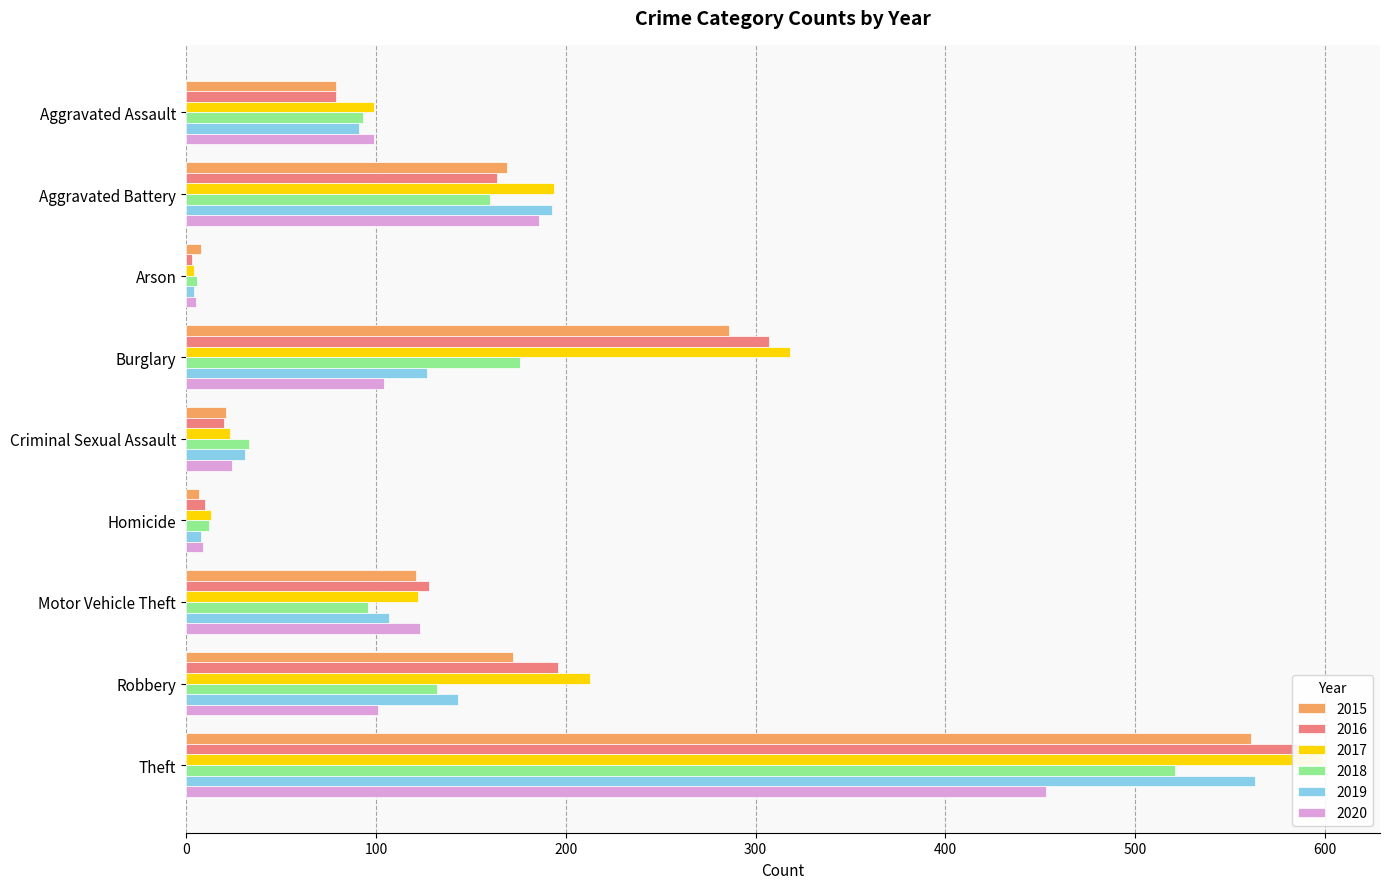

What is the difference between the maximum and minimum values in the 2015 series?

554